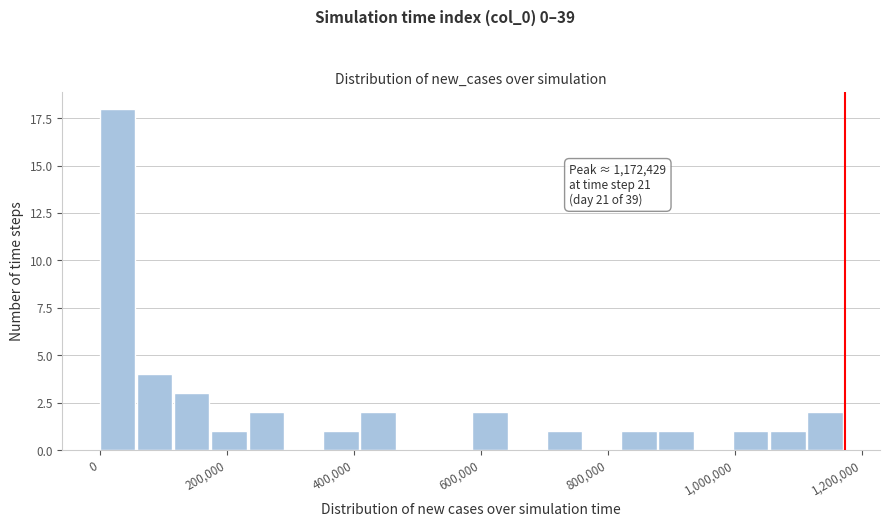

Around what value on the x-axis is the tallest bar? Give the approximate position of its centre, as read against the axis.

20000